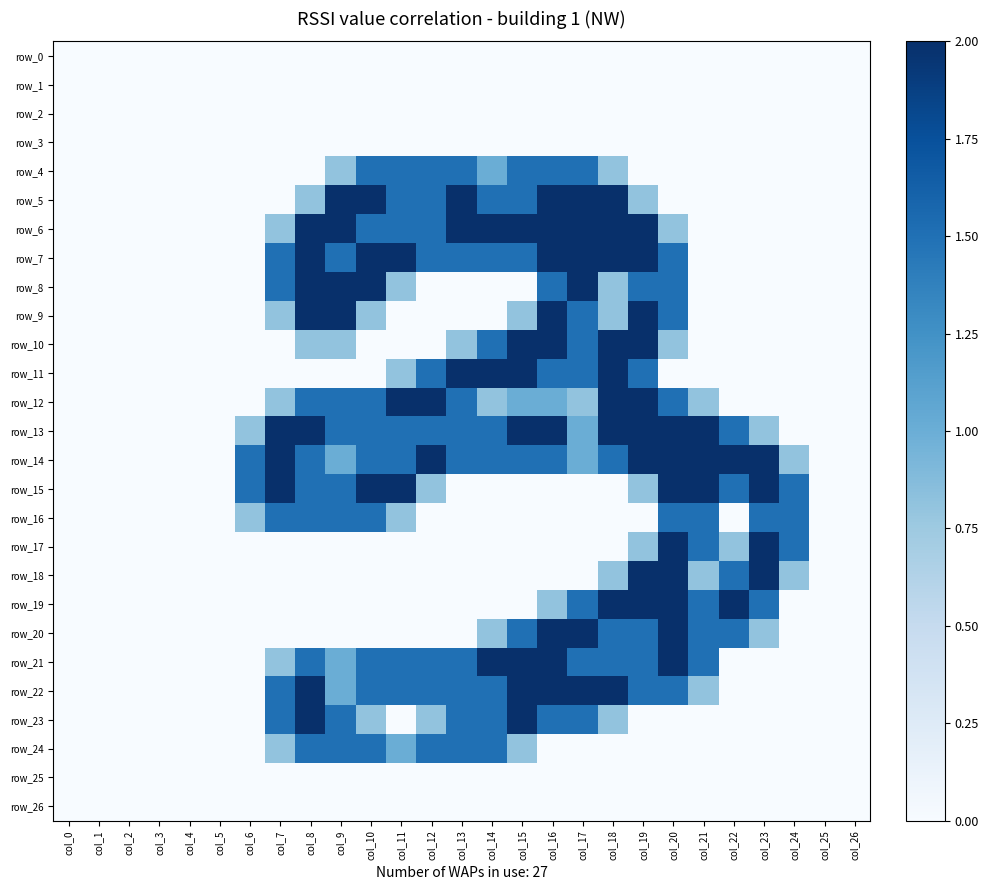

At how many categories does at least one series exceed 0?

19